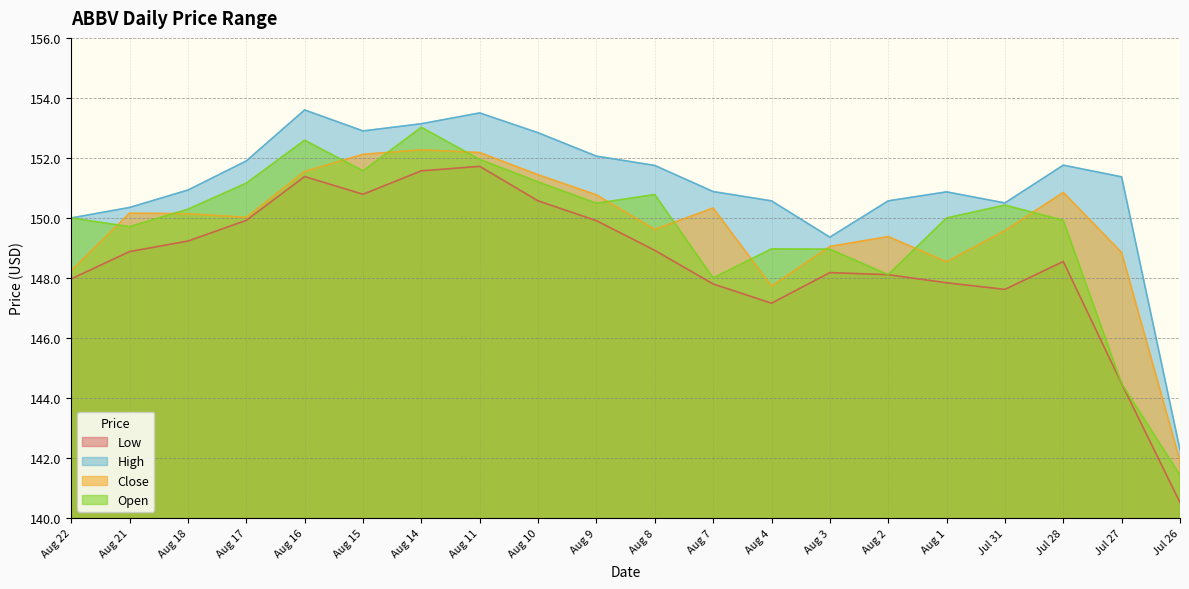

At which category does Close reach its first local peak?

Aug 21